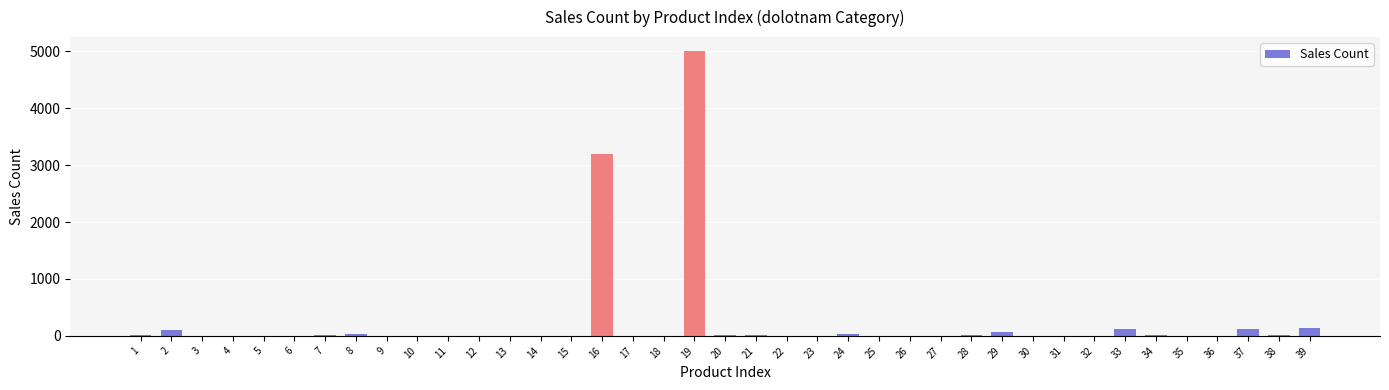

Count the number of data series in this chart.

1